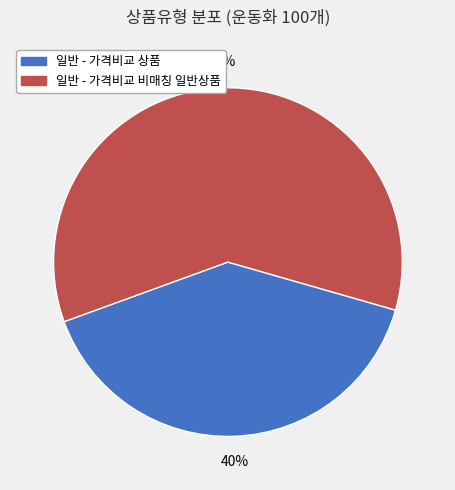

Does 일반 - 가격비교 비매칭 일반상품 account for over 50% of the chart?

Yes